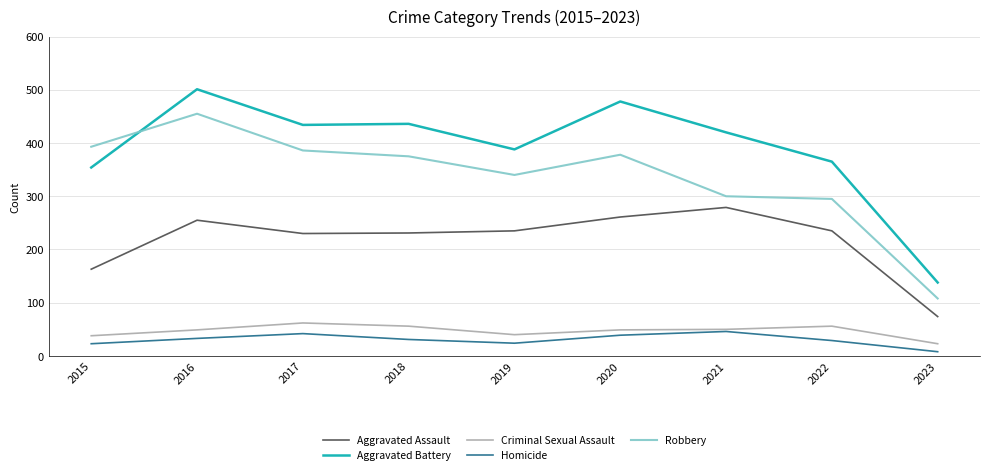

True or false: Aggravated Battery and Criminal Sexual Assault cross at least once.

False